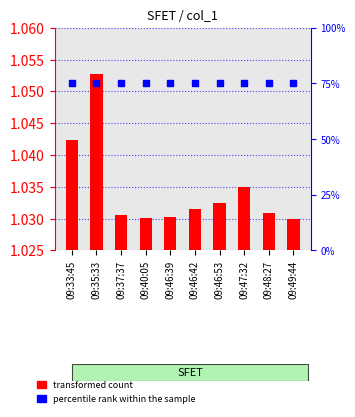

Which series reaches the minimum Y coordinate?

transformed count